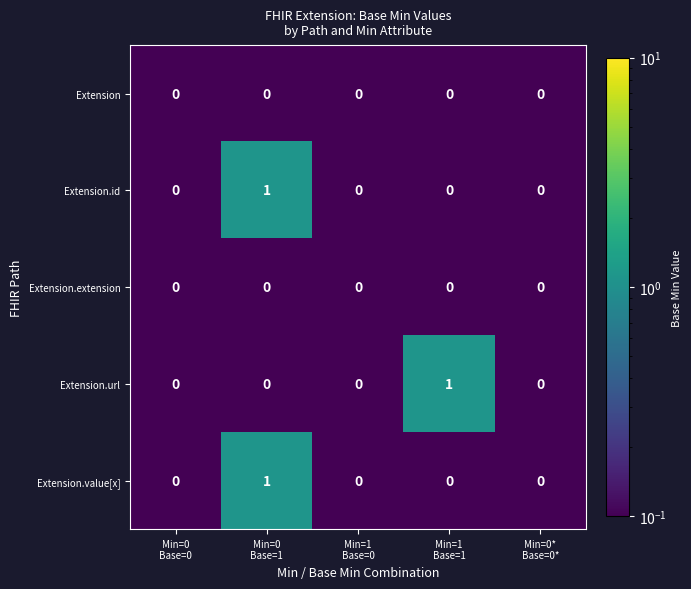

Count the Extension.id values in the range 0 to 1.

5